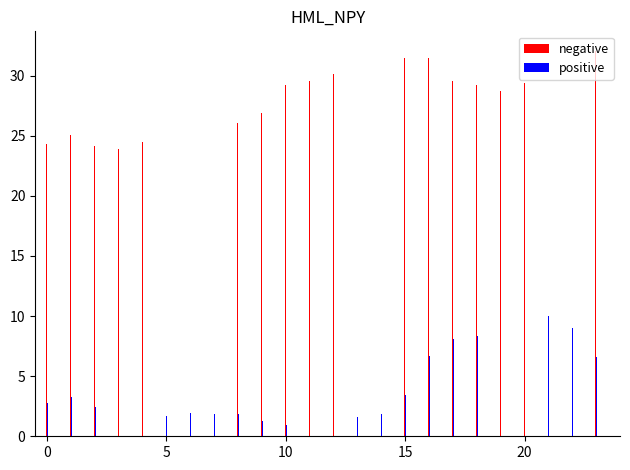

Which series has the largest total across all categories?

negative